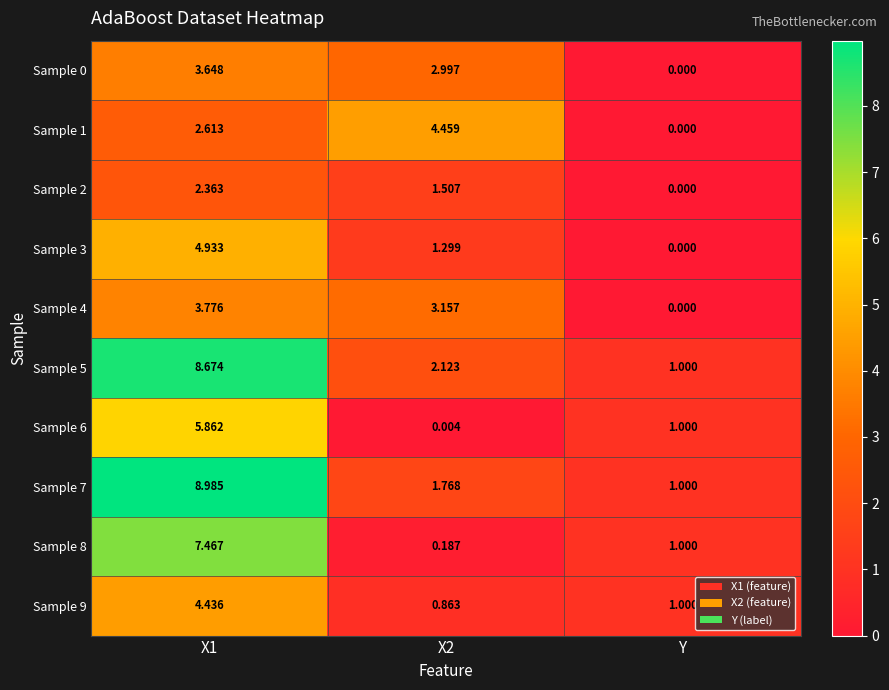

Which label corresponds to the smallest value in the chart?

Y